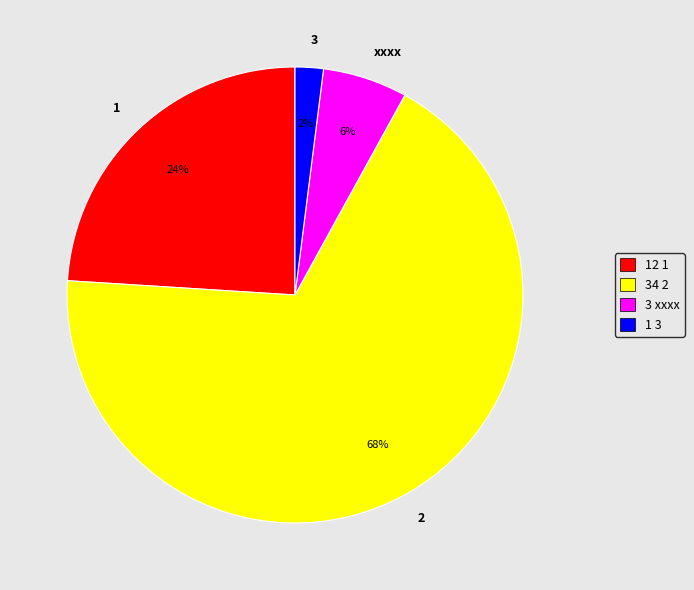

The xxxx slice represents 6% of the pie. True or false?

True